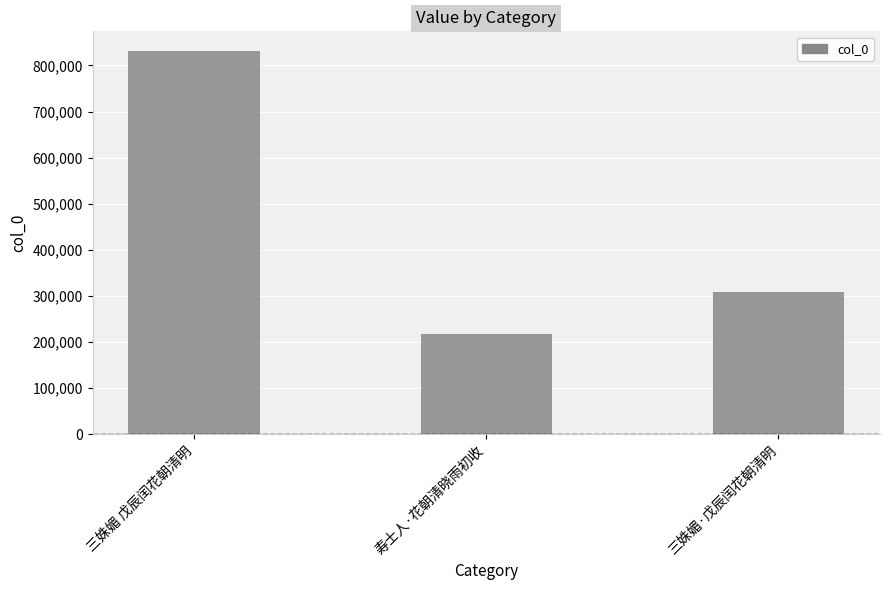

Rank the categories by value from highest to lowest.

三姝媚 戊辰闰花朝清明, 三姝媚·戊辰闰花朝清明, 寿士人·花朝清晓雨初收